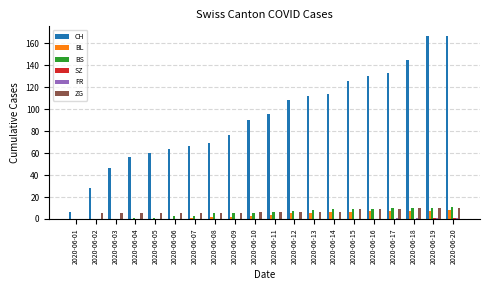

Which series has the largest range (max minus min)?

CH